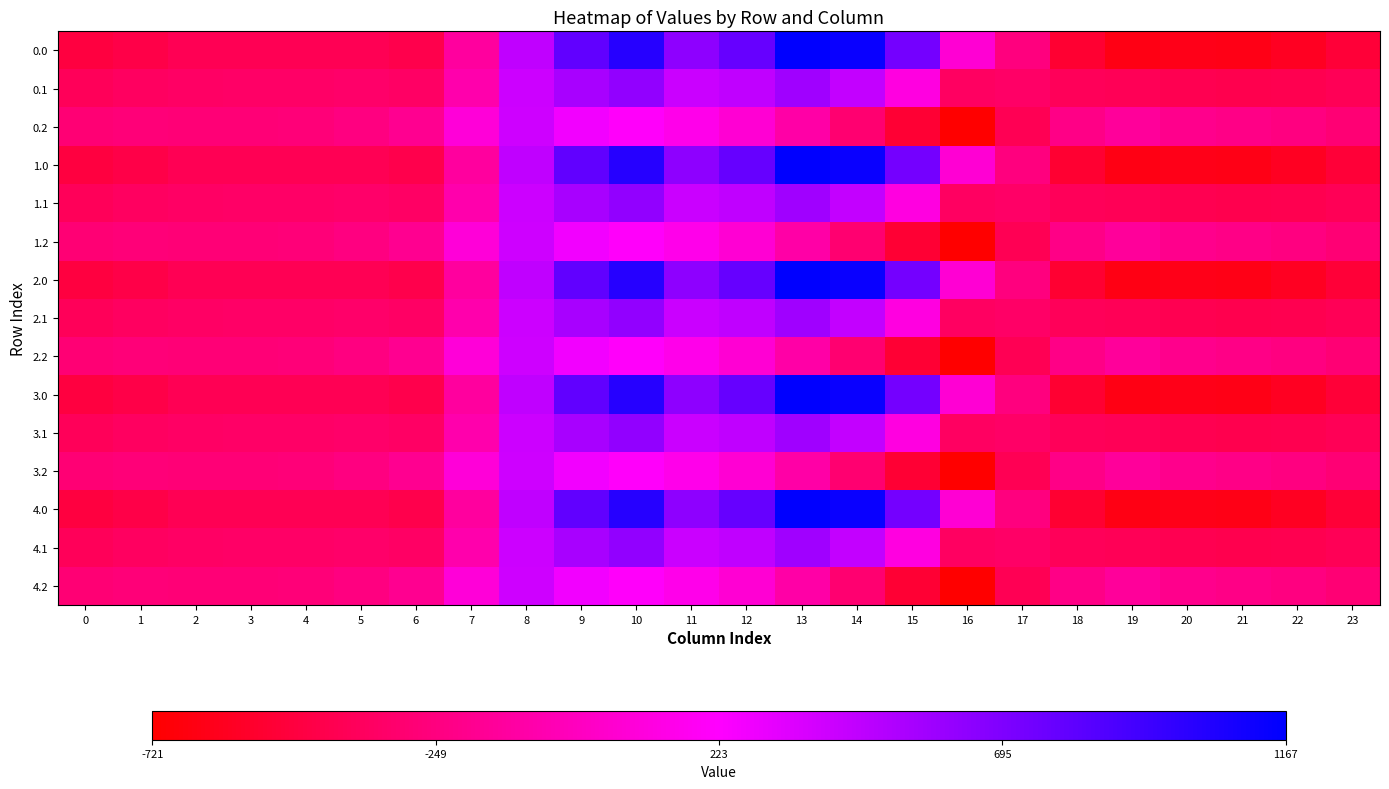

Between 12 and 1, which is larger?

12